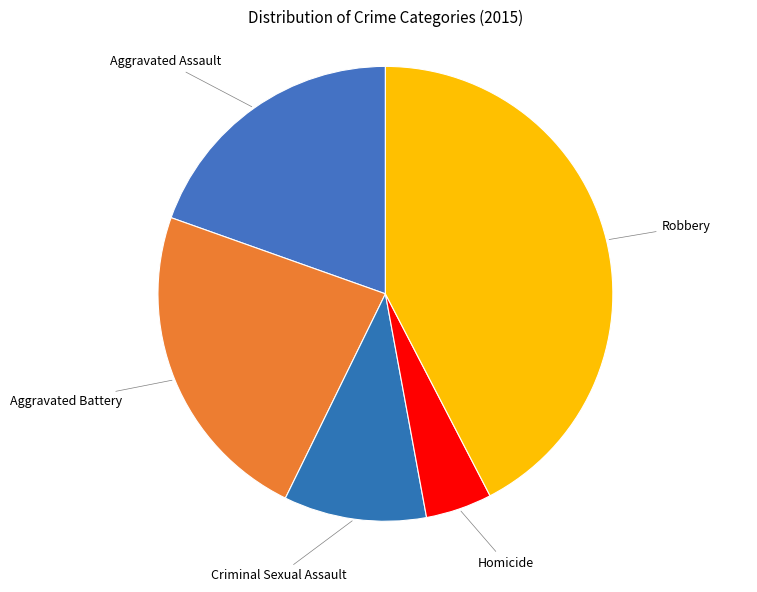

How many slices are in this pie chart?

5